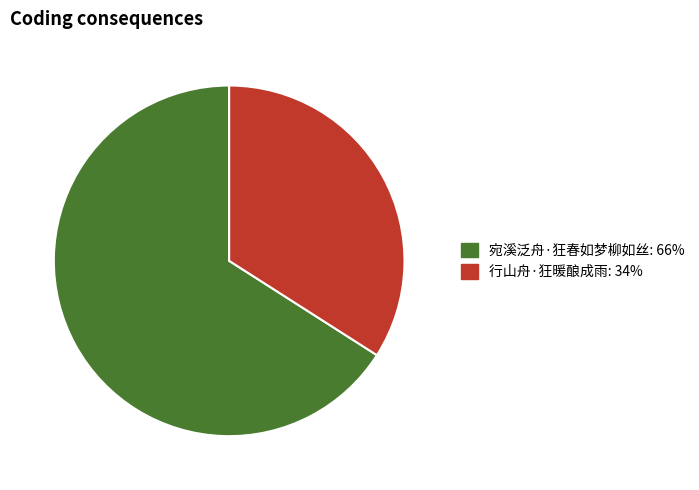

Which slice is the largest?

宛溪泛舟·狂春如梦柳如丝